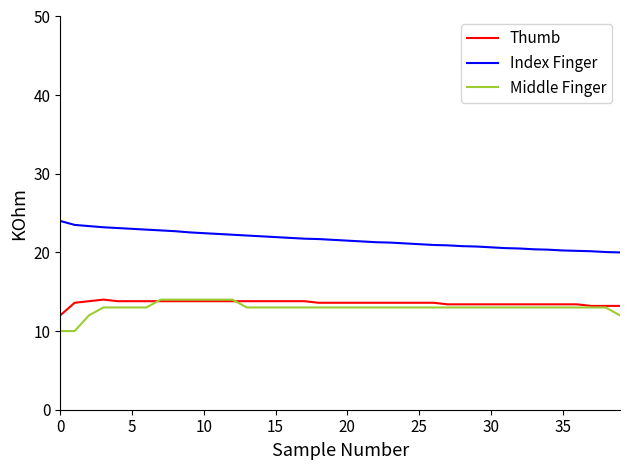

True or false: Thumb and Index Finger intersect in this chart.

False